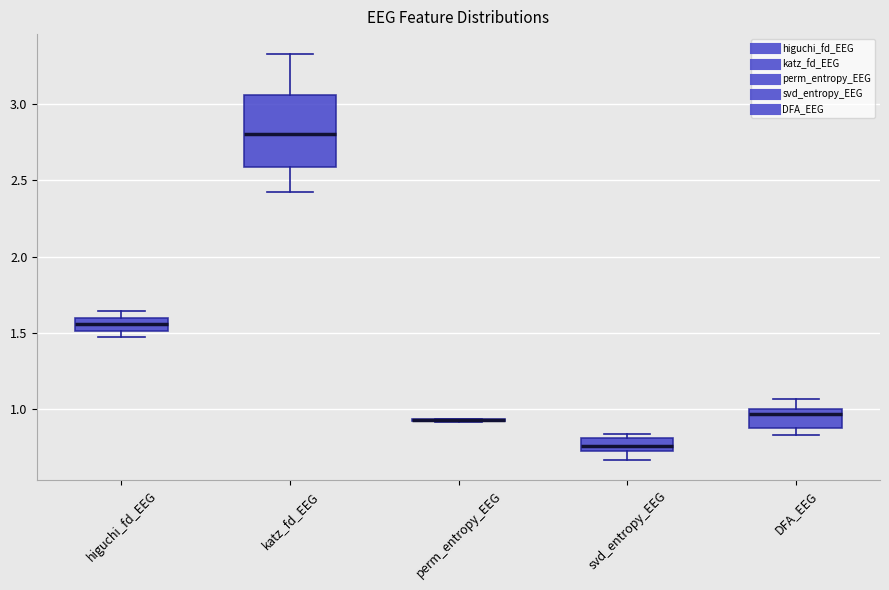

Reading left to right, transcribe this box plot: for each box, give where its median line is, the range the box spans, and where its two whiskers end, as read against the y-axis. The values are not printed on the chart, so give them approximately, as read against the axis.

higuchi_fd_EEG: median 1.55, box 1.50 to 1.60, whiskers 1.50 (just below the box's lower edge) to 1.65
katz_fd_EEG: median 2.80, box 2.60 to 3.05, whiskers 2.40 to 3.35
perm_entropy_EEG: box collapsed to a line at 0.95, whiskers 0.90 to 0.95
svd_entropy_EEG: median 0.75, box 0.70 to 0.80, whiskers 0.65 to 0.85
DFA_EEG: median 0.95, box 0.90 to 1.00, whiskers 0.85 to 1.05